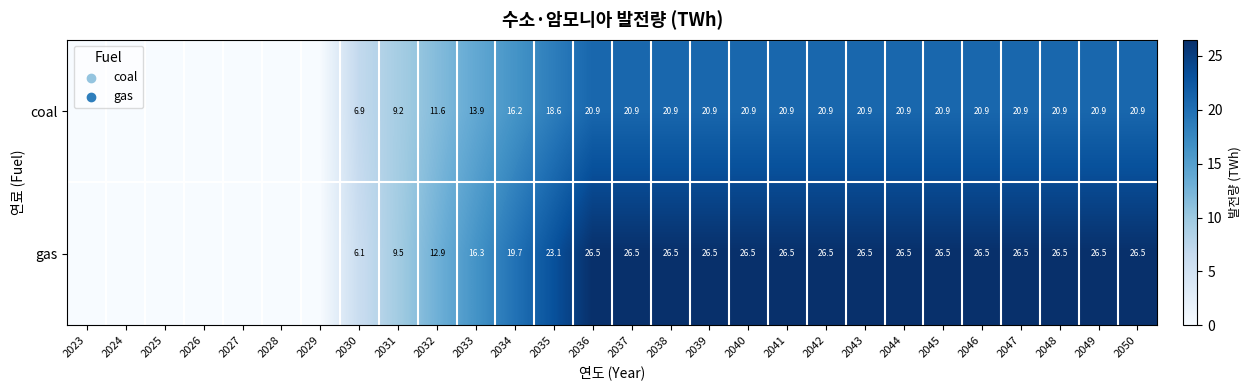

The gas series shows 5.3 at 2031. True or false?

False